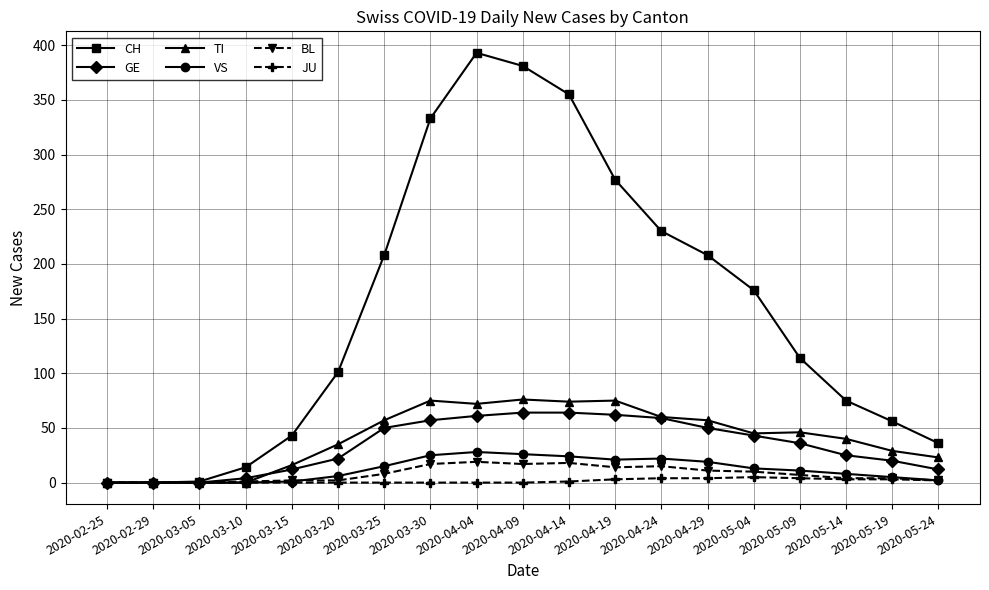

Is this an area chart (filled region under the line)?

No